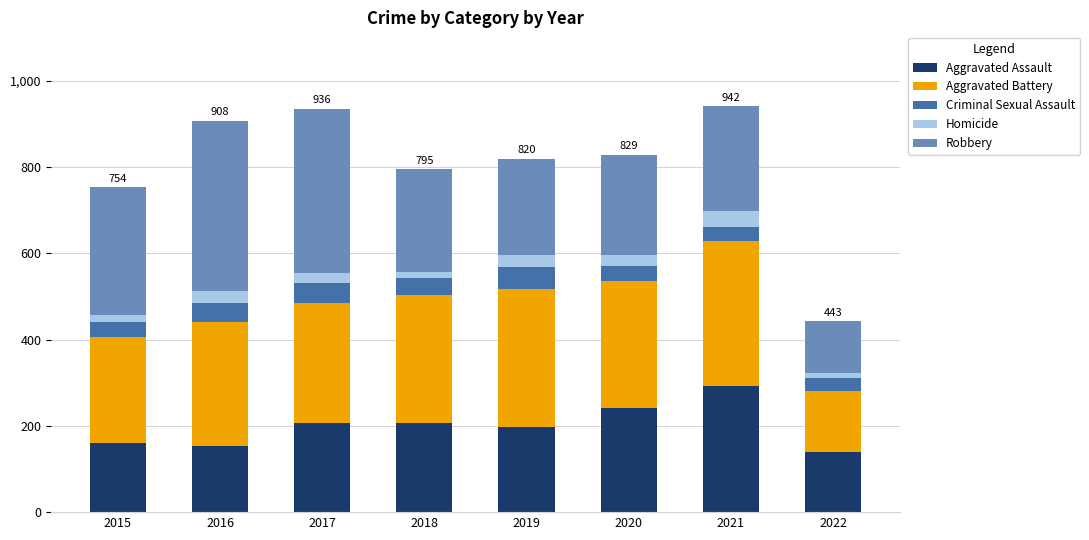

Does the chart contain stacked bars?

Yes